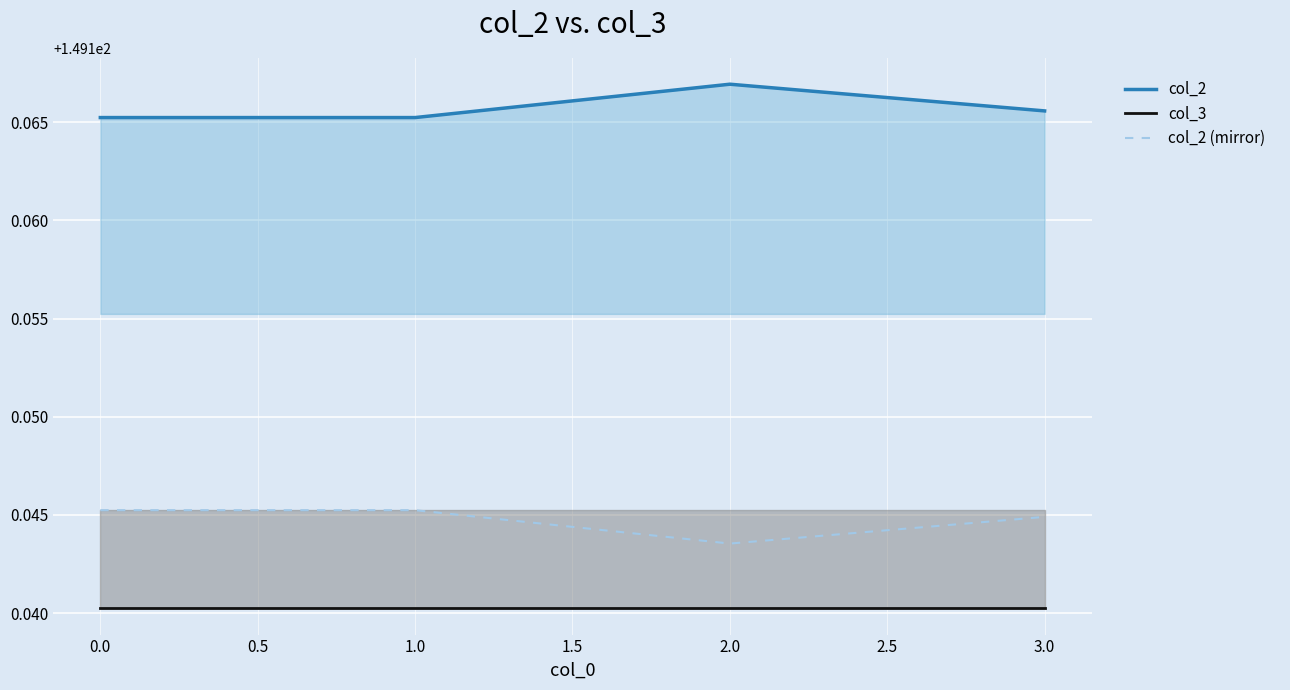

What is the minimum value for col_3?

149.1